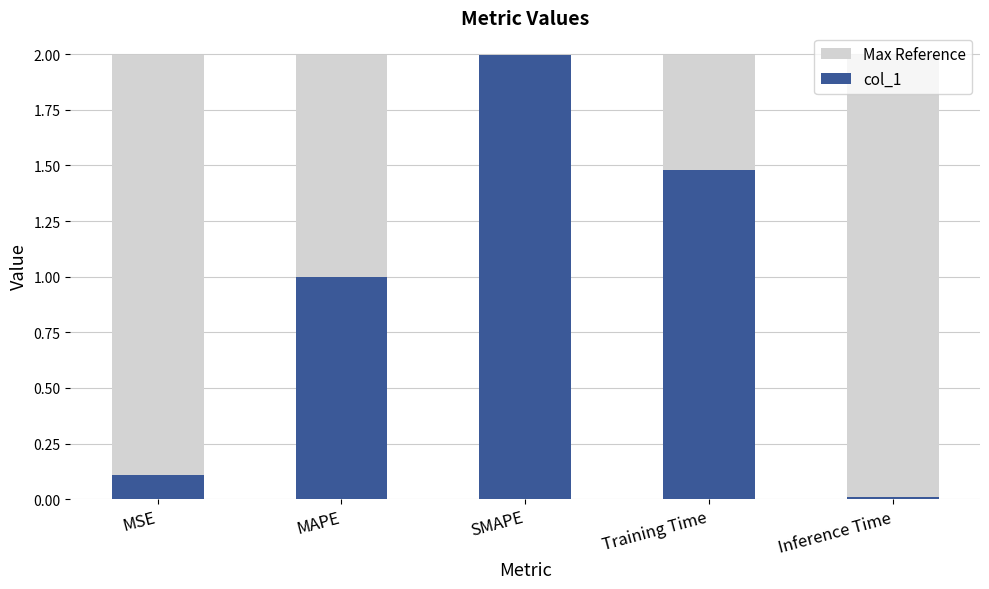

Reading left to right, transcribe all the data shown in this chart.

Max Reference: MSE=2.0	MAPE=2.0	SMAPE=2.0	Training Time=2.0	Inference Time=2.0
col_1: MSE=0.1	MAPE=1.0	SMAPE=2.0	Training Time=1.5	Inference Time=0.0